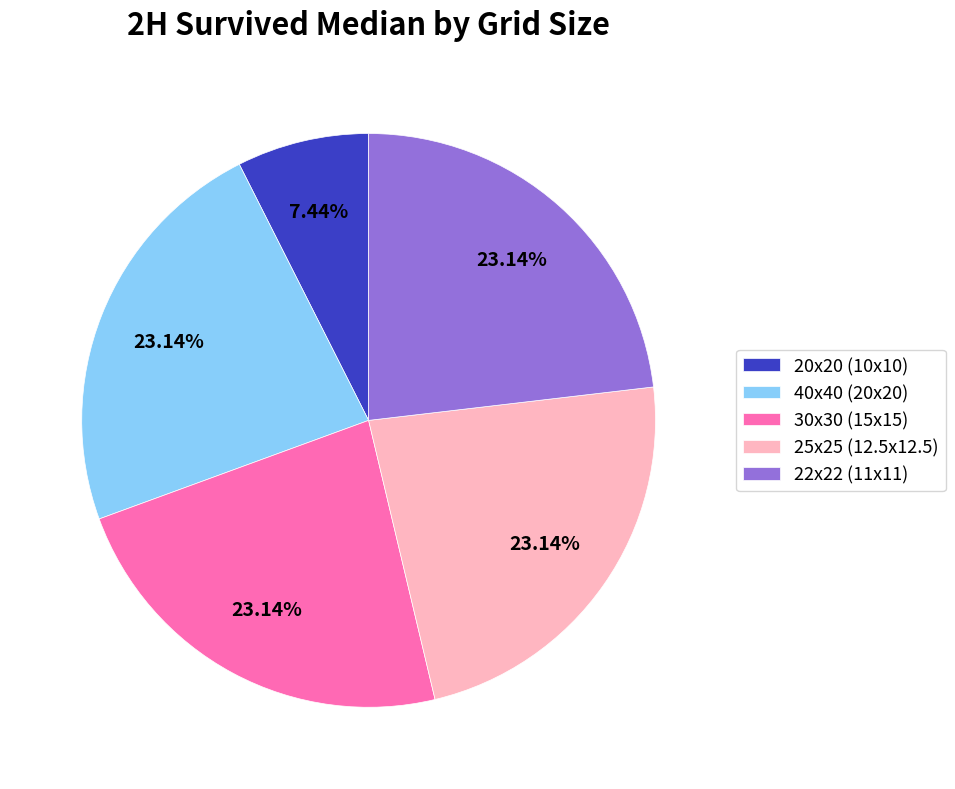

The 20x20 (10x10) slice represents 7% of the pie. True or false?

True